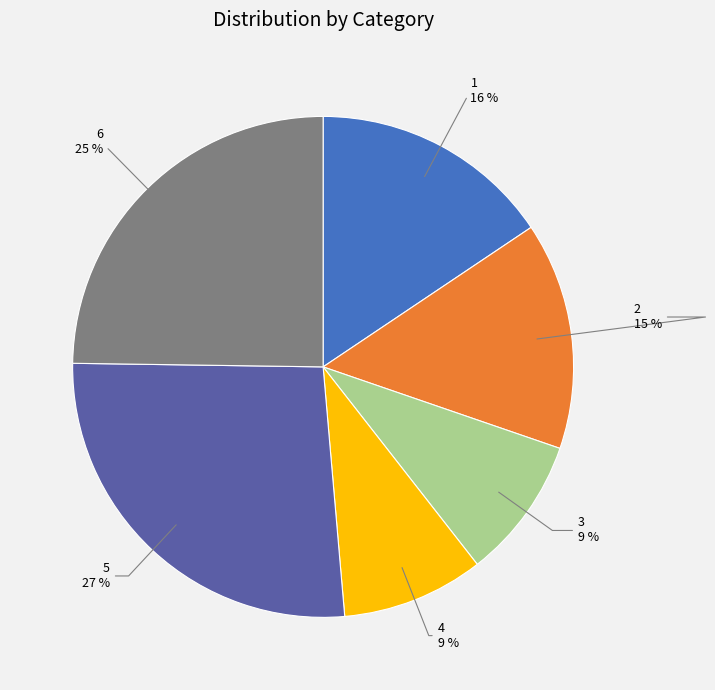

Is the sum of 4 and 3 greater than half?

No